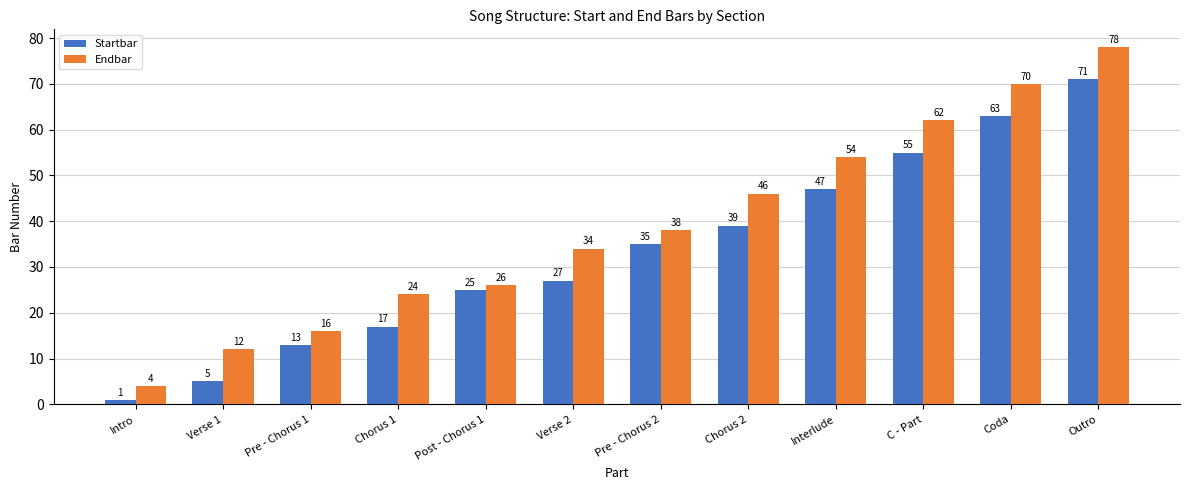

What is the difference between the highest and lowest values at C - Part?

7